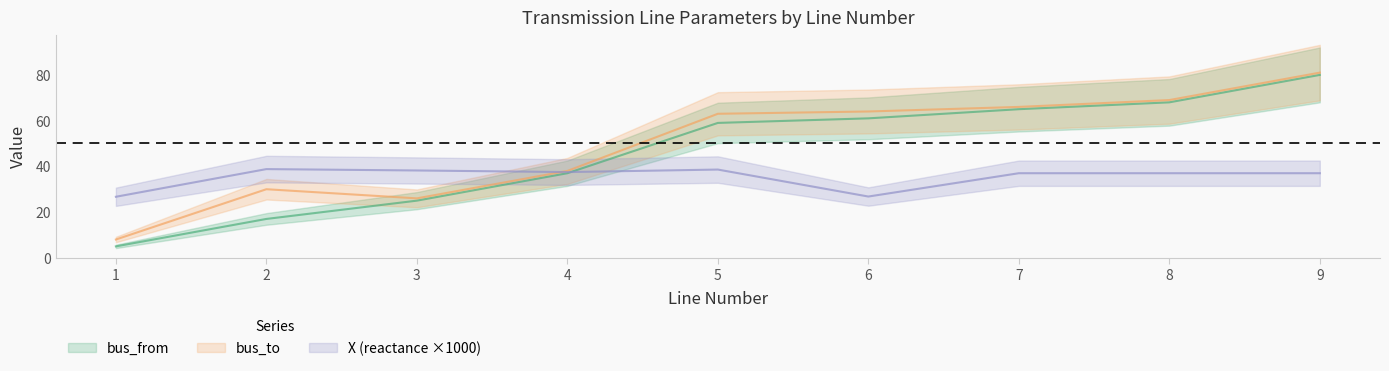

Where is the first local minimum for bus_to?

3